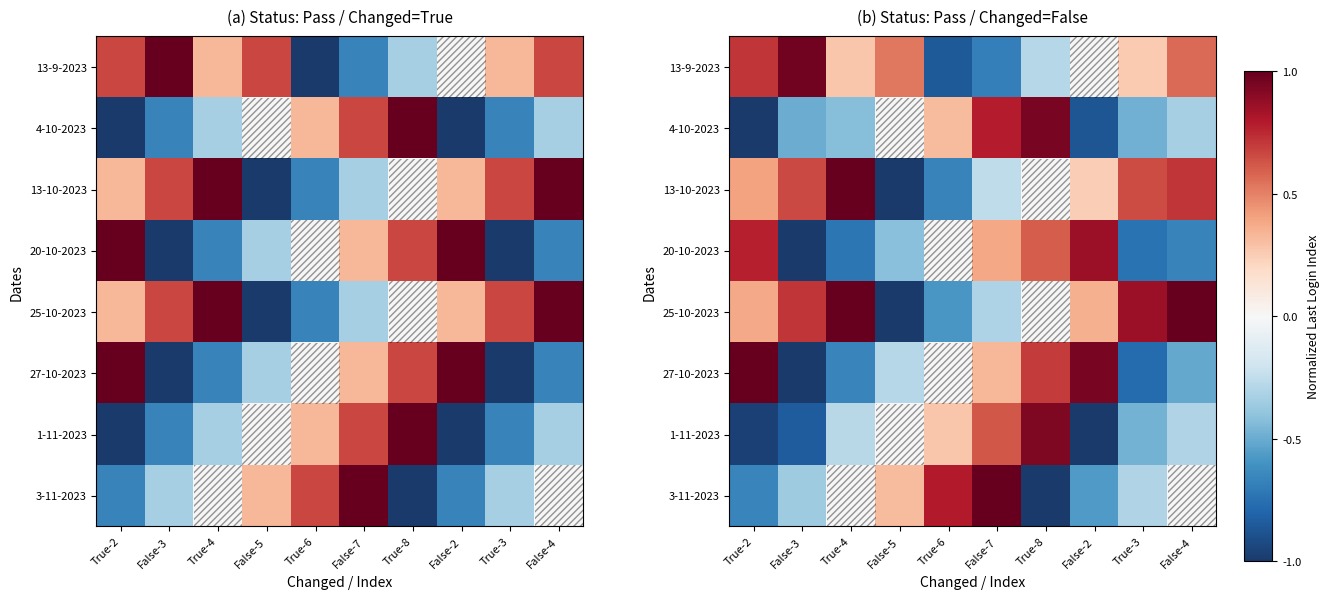

At which category is the sum across all series the highest?

True-8